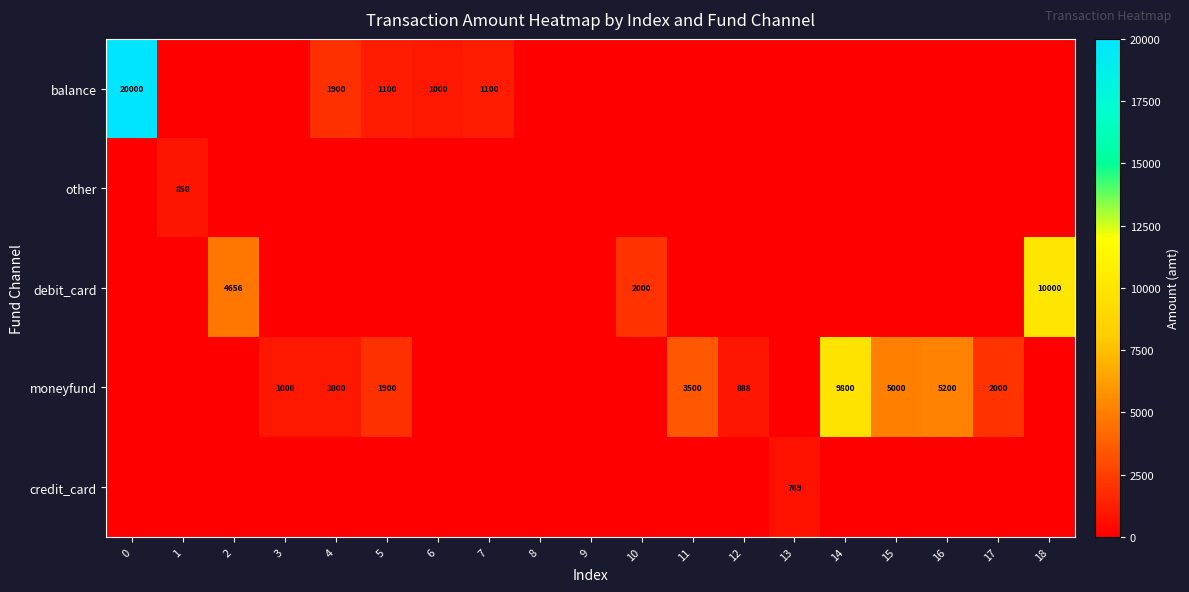

True or false: credit_card has a value of 514 at 13.

False